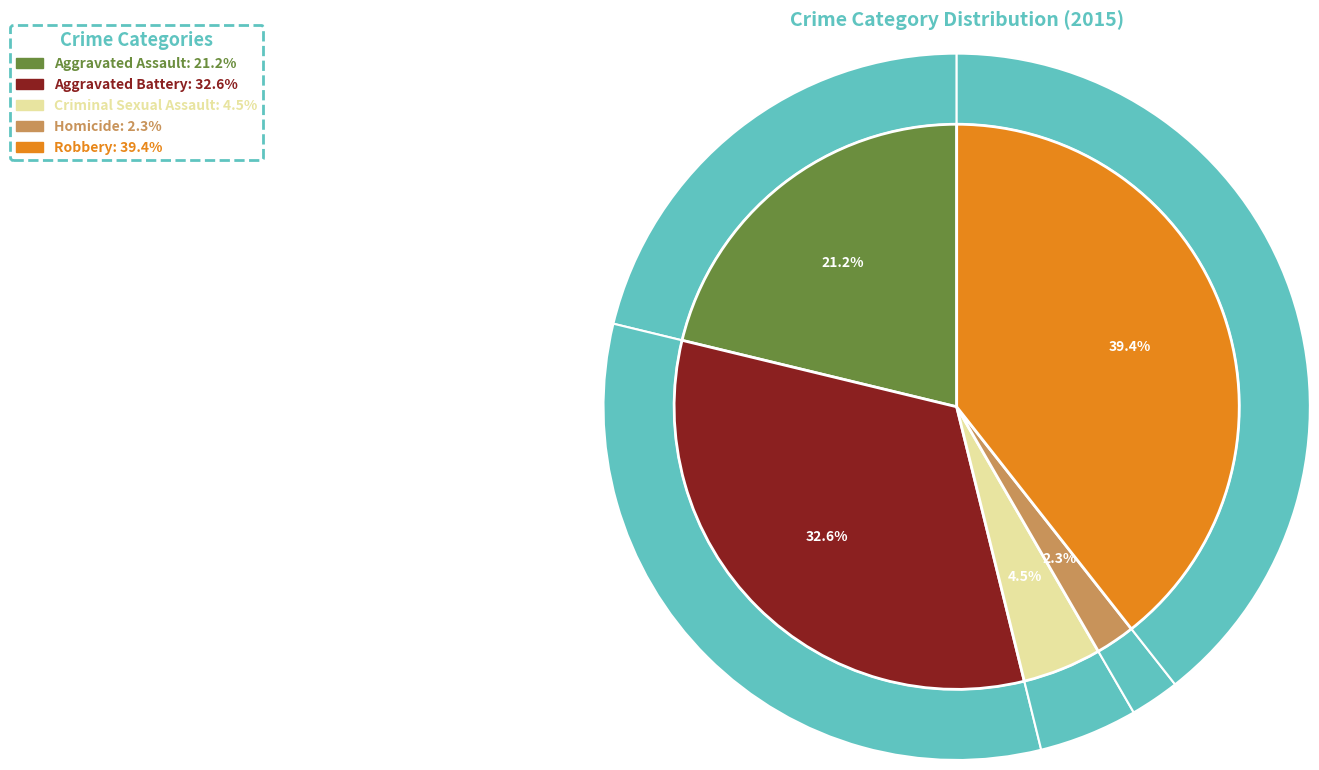

To the nearest percent, what portion does Aggravated Assault represent?

21%